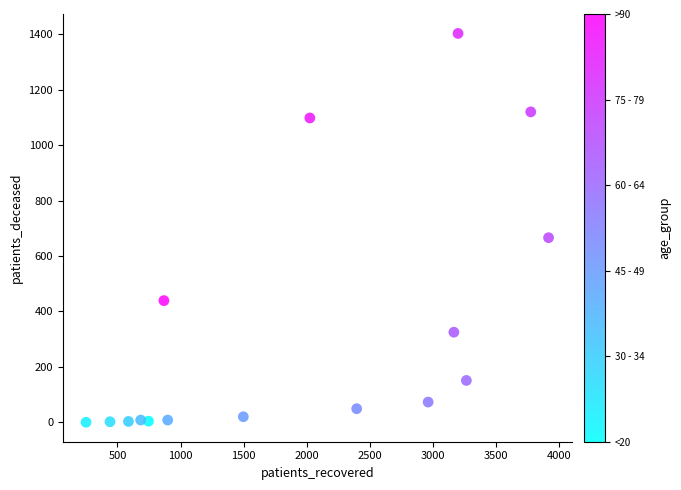

What Y value in the scatter plot is closest to 701?

666